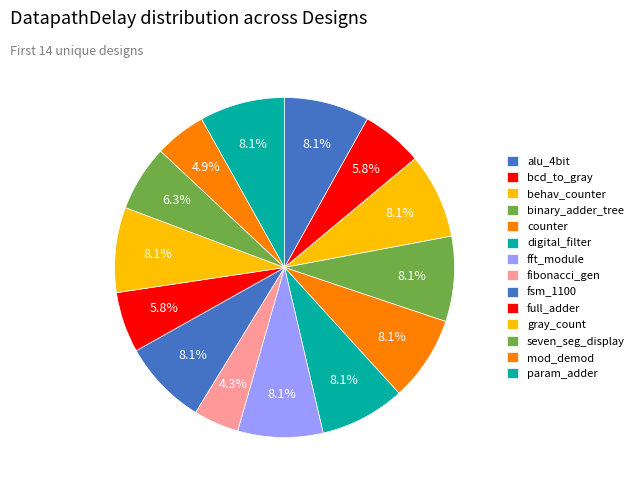

What percentage is the param_adder slice, to the nearest percent?

8%